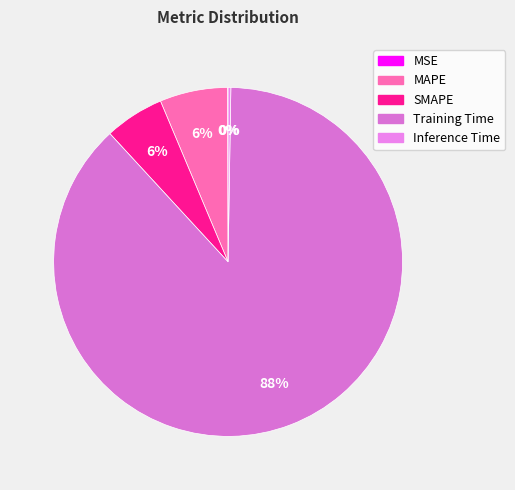

The MAPE slice represents 6% of the pie. True or false?

True